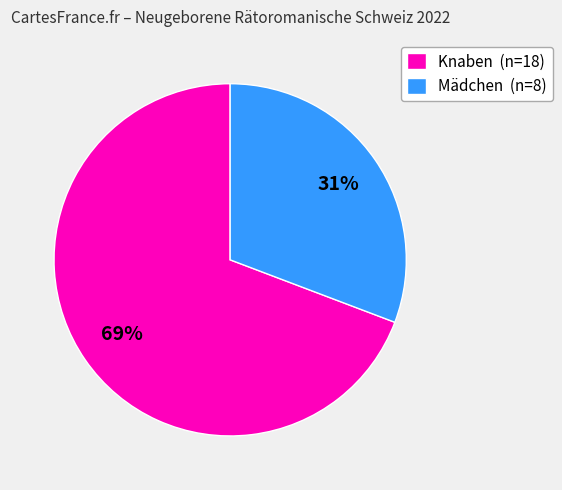

Rank the categories by value from lowest to highest.

Mädchen (n=8), Knaben (n=18)